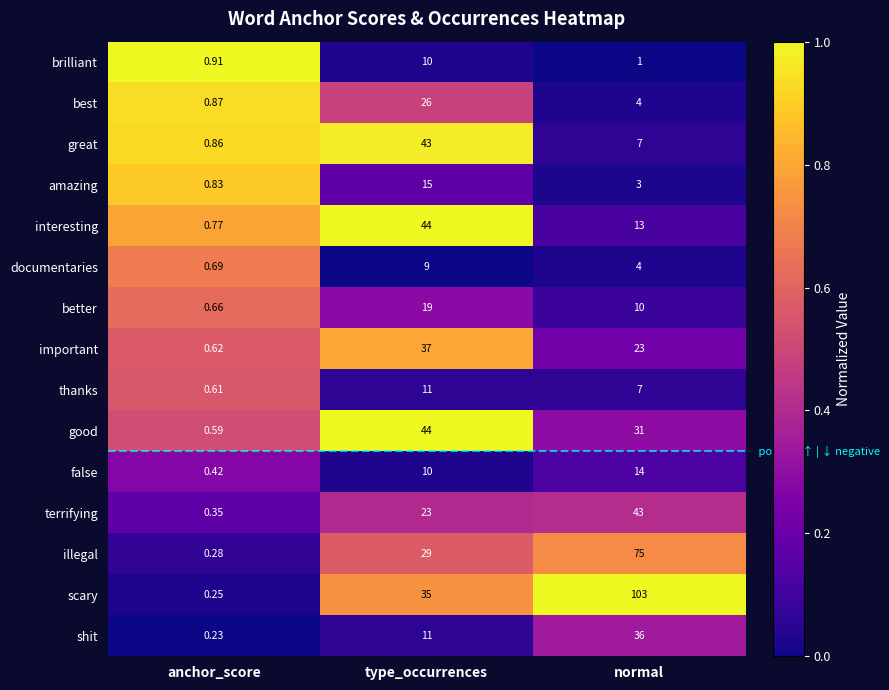

Which category has the highest value in the best series?

type_occurrences